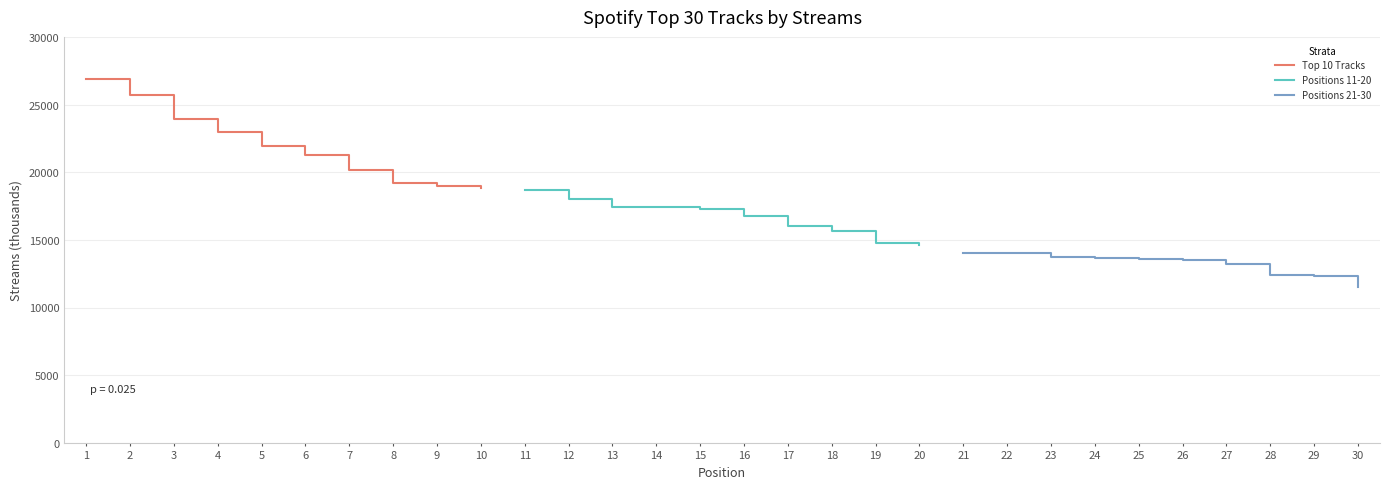

Does the chart display data point markers on the line(s)?

No